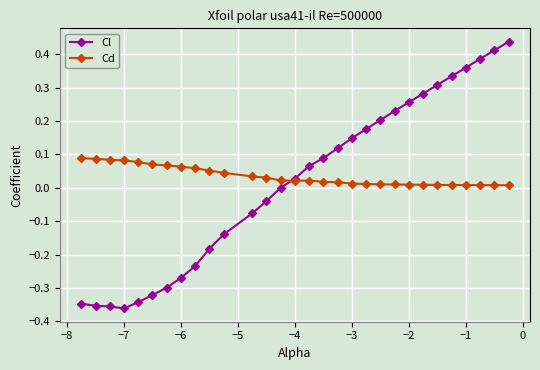

Which series has the largest range (max minus min)?

Cl